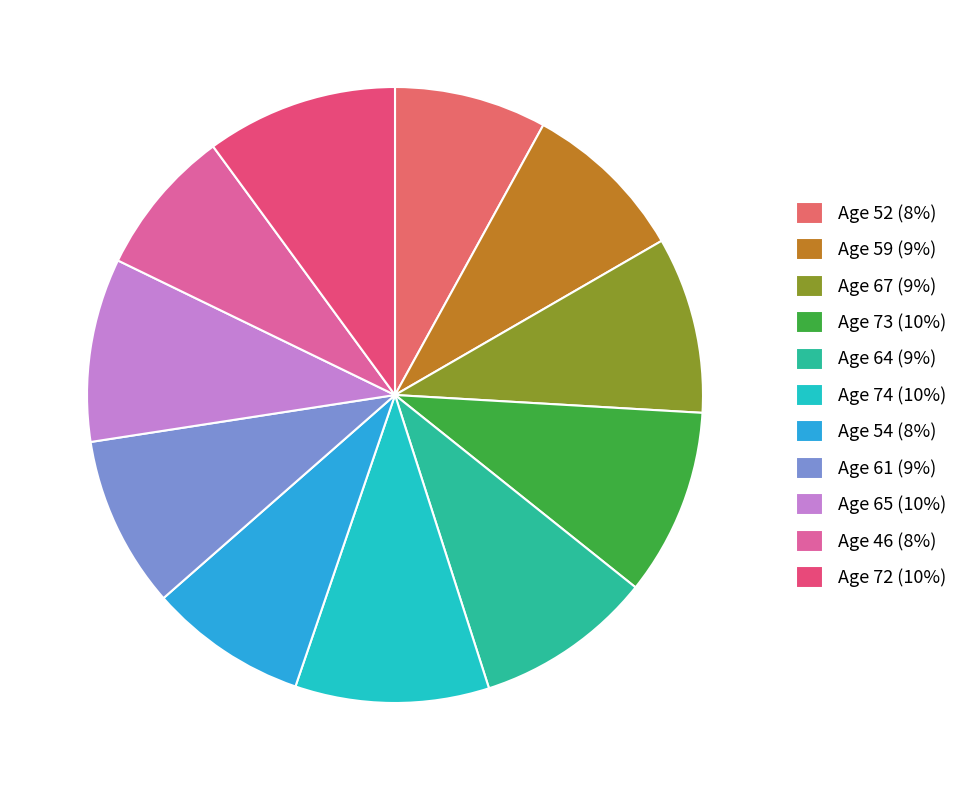

Does any single category account for the majority?

No